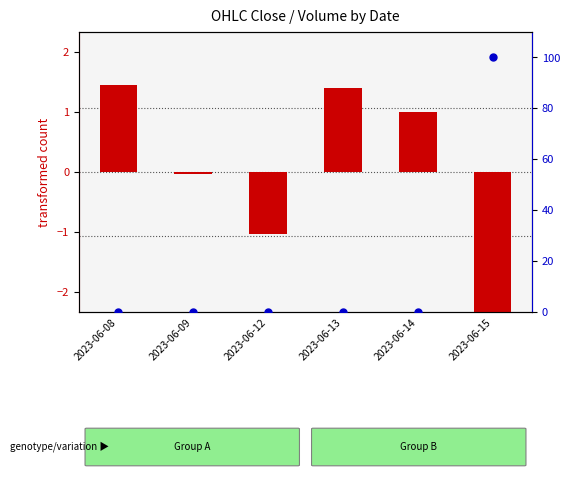

At how many categories does at least one series exceed 67?

1